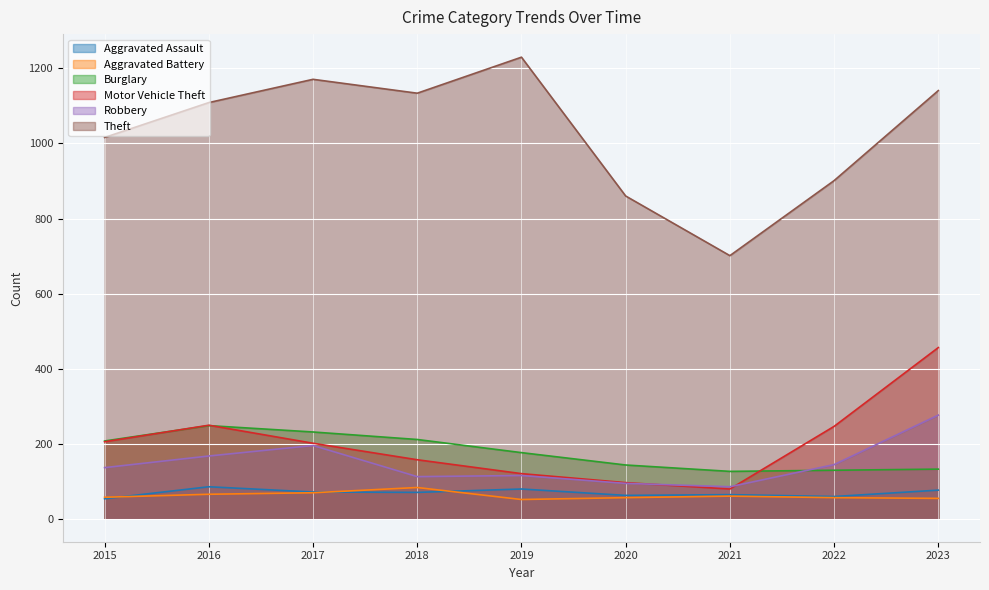

How many values in the Aggravated Battery series exceed 57?

4